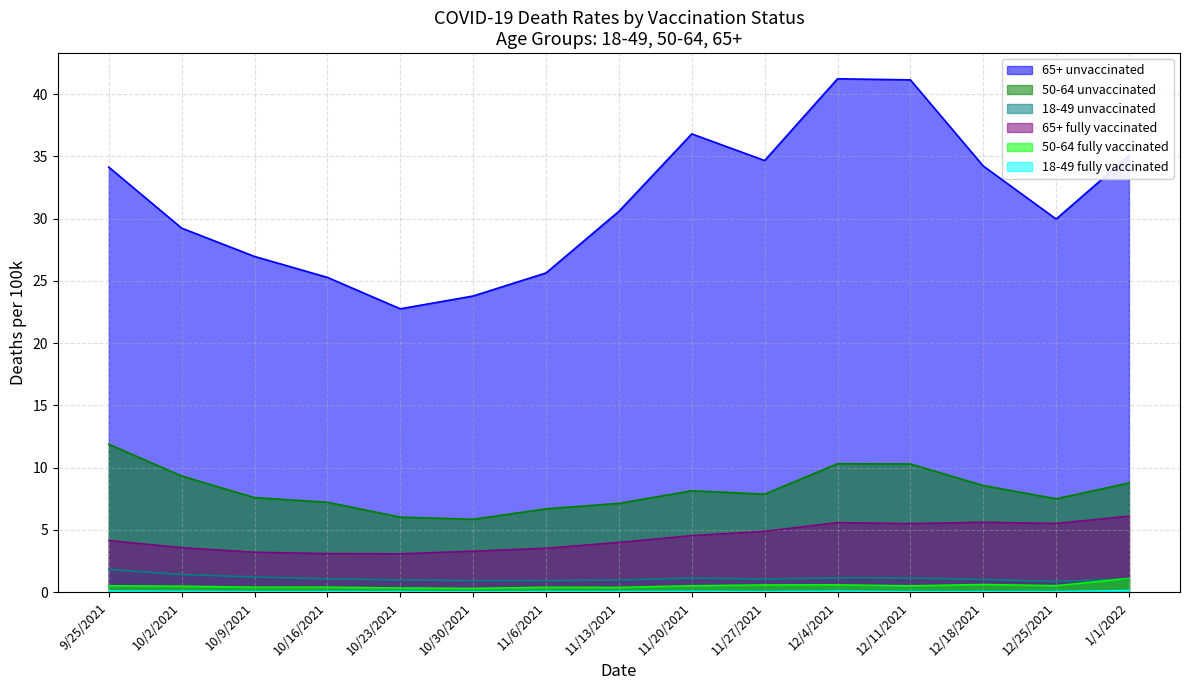

How many data points in 18-49 unvaccinated are above 1?

10